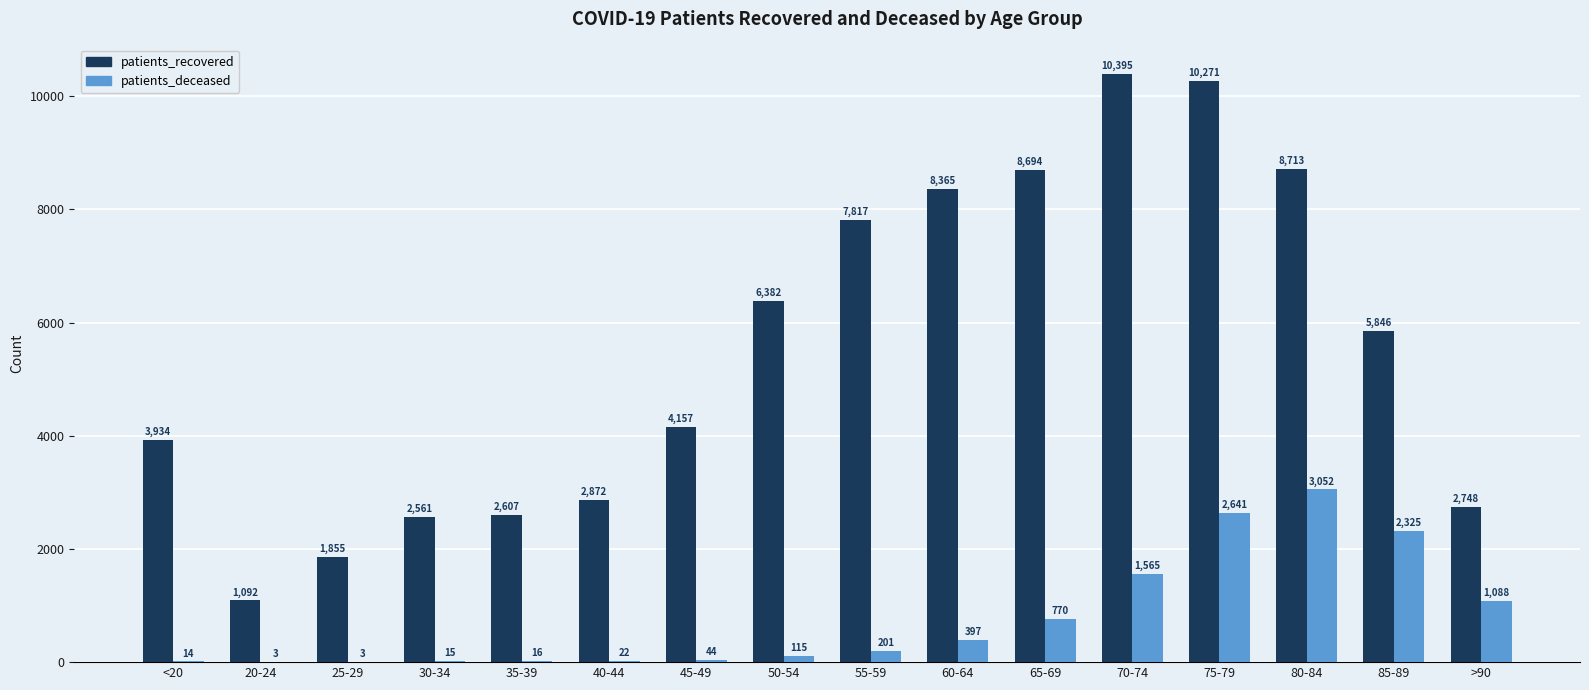

What is the difference between the patients_deceased values at >90 and 35-39?

1072